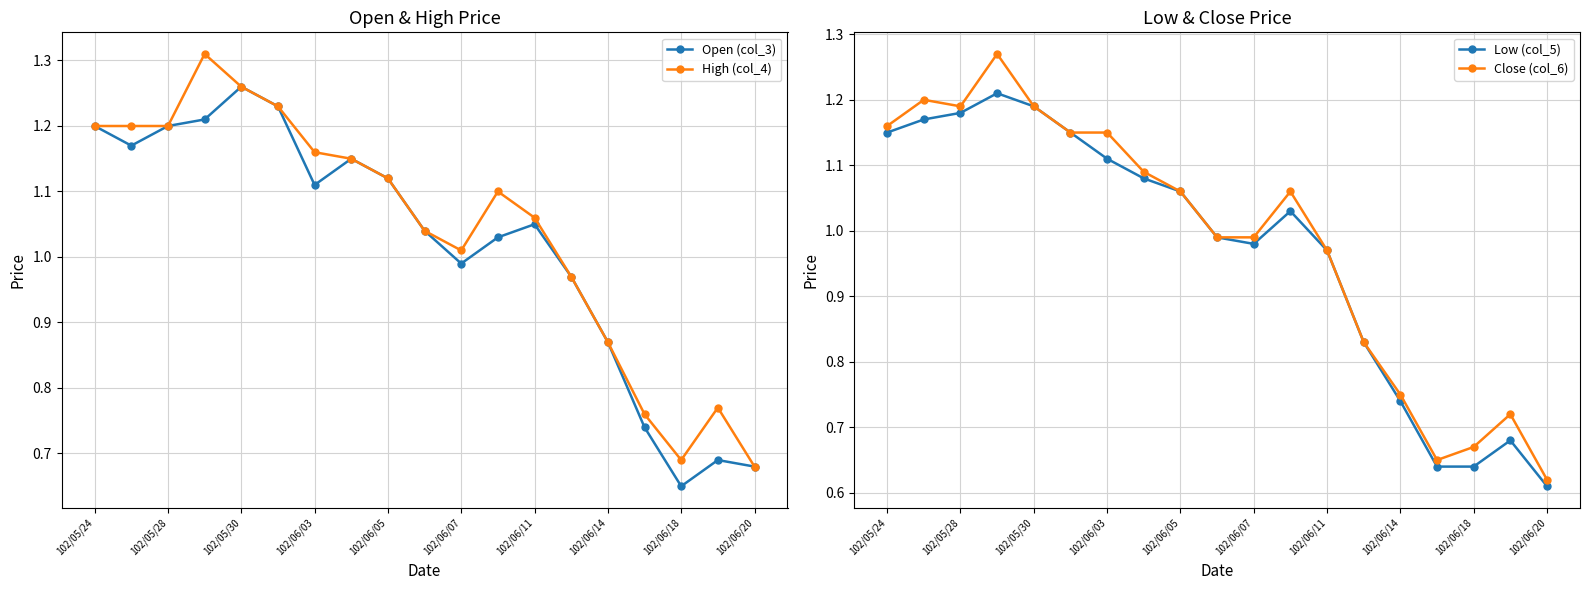

At which label does Open (col_3) first exceed 1?

102/05/24